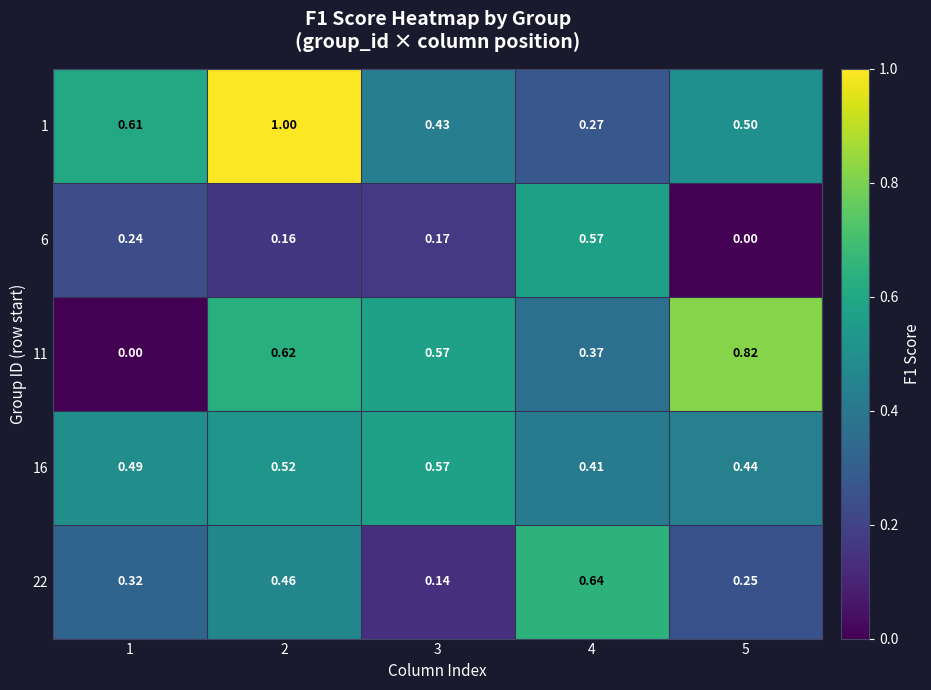

How many data points does each series have?

5